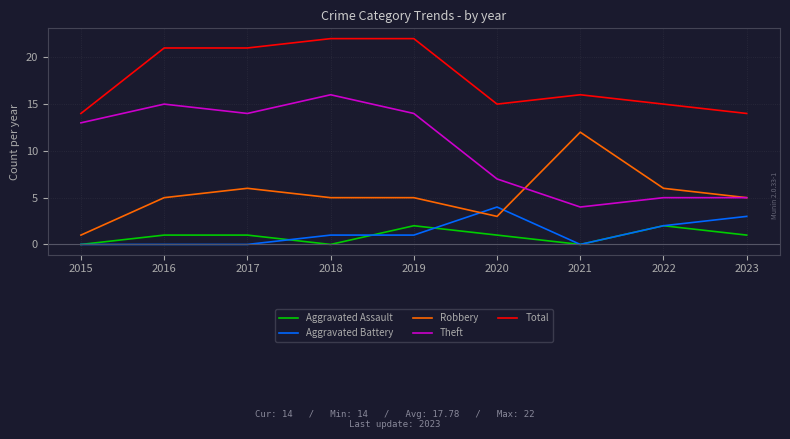

True or false: Aggravated Battery and Robbery intersect in this chart.

True